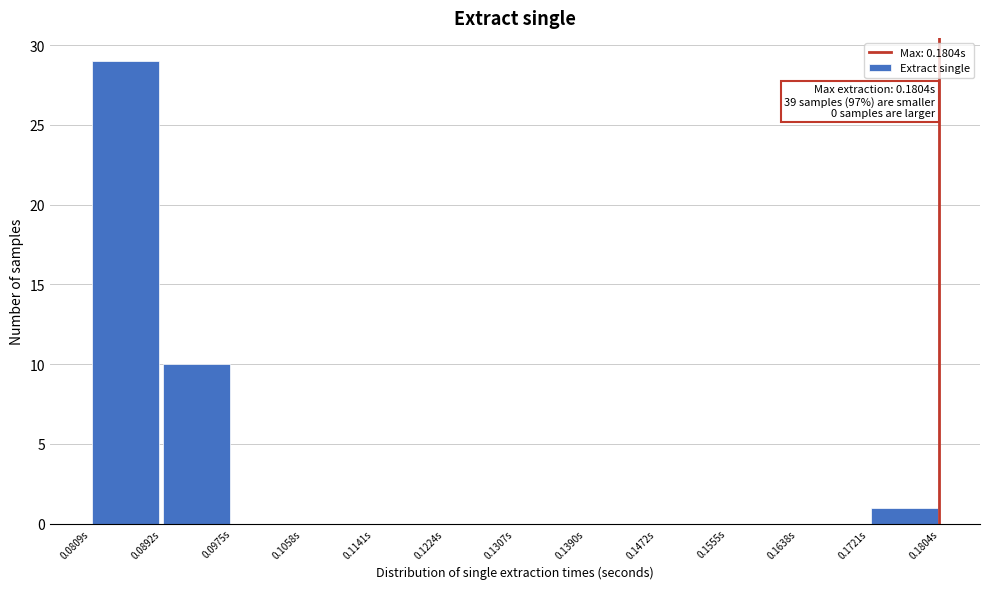

Over which range of the x-axis is the bar tallest?

0.081 to 0.089